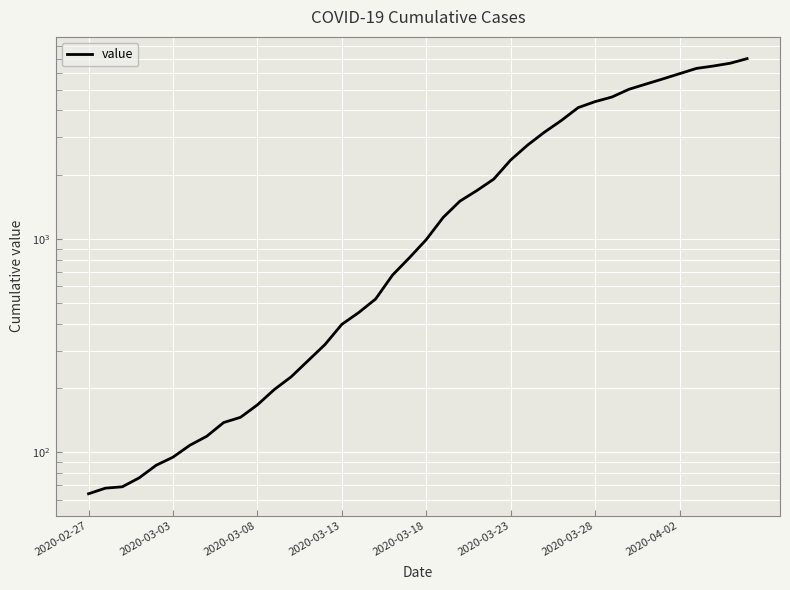

Which label corresponds to the smallest value in the chart?

2020-02-27